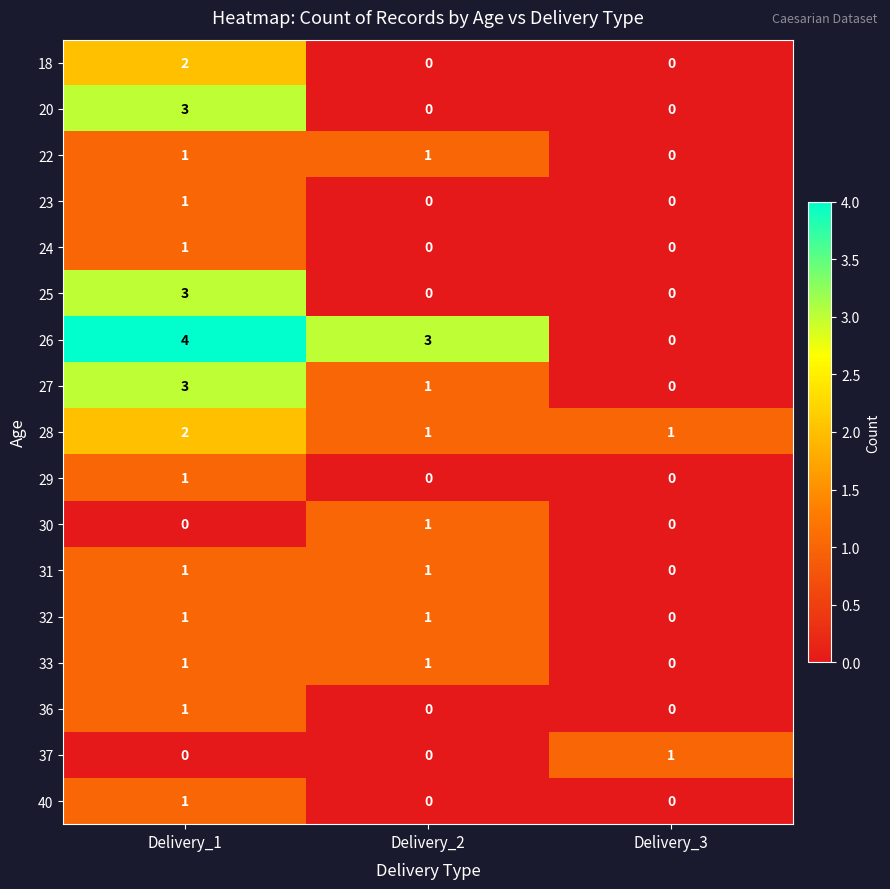

What is the maximum value shown in the chart?

4